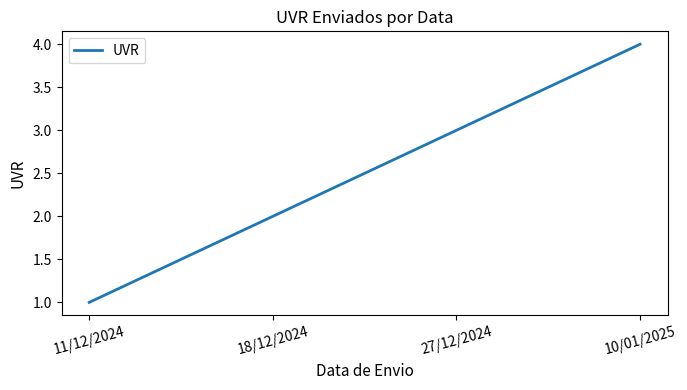

Read the value at 11/12/2024.

1